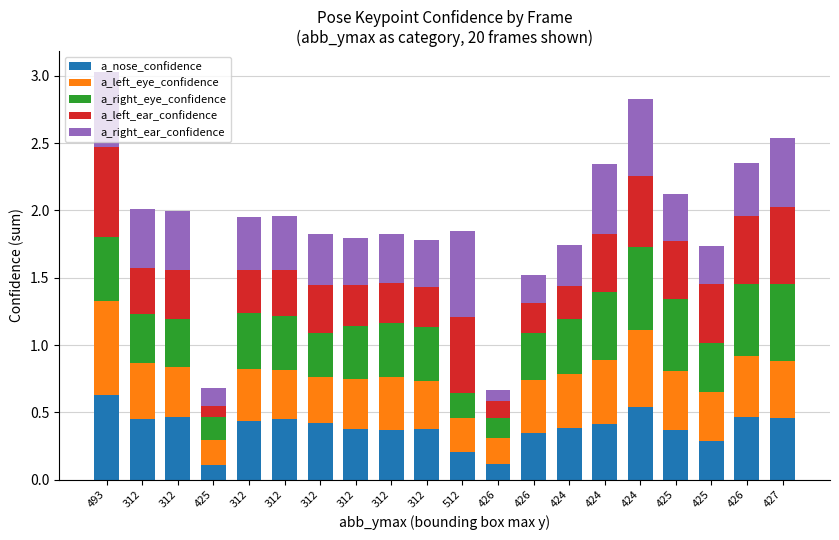

True or false: a_right_ear_confidence has a value of 0.5 at 424.

True